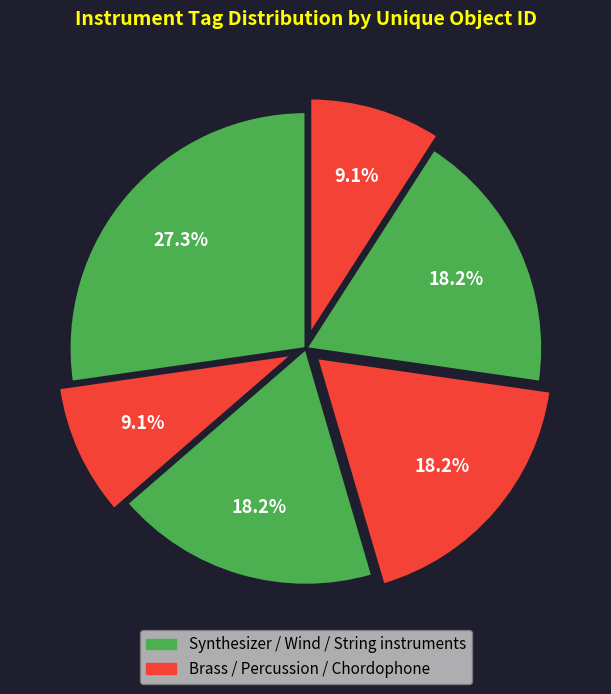

How many segments does this pie chart have?

6